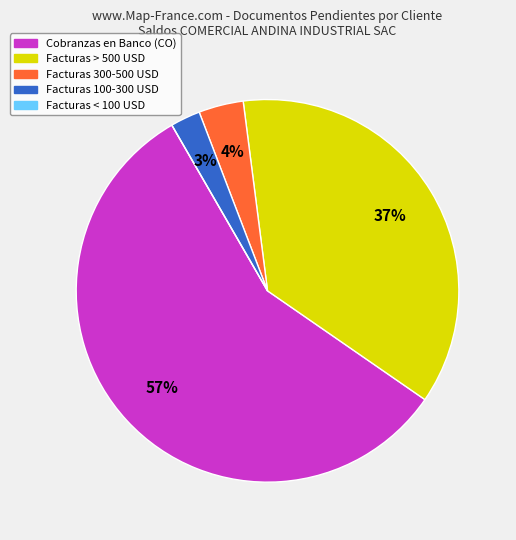

Is there a majority slice in this chart?

Yes